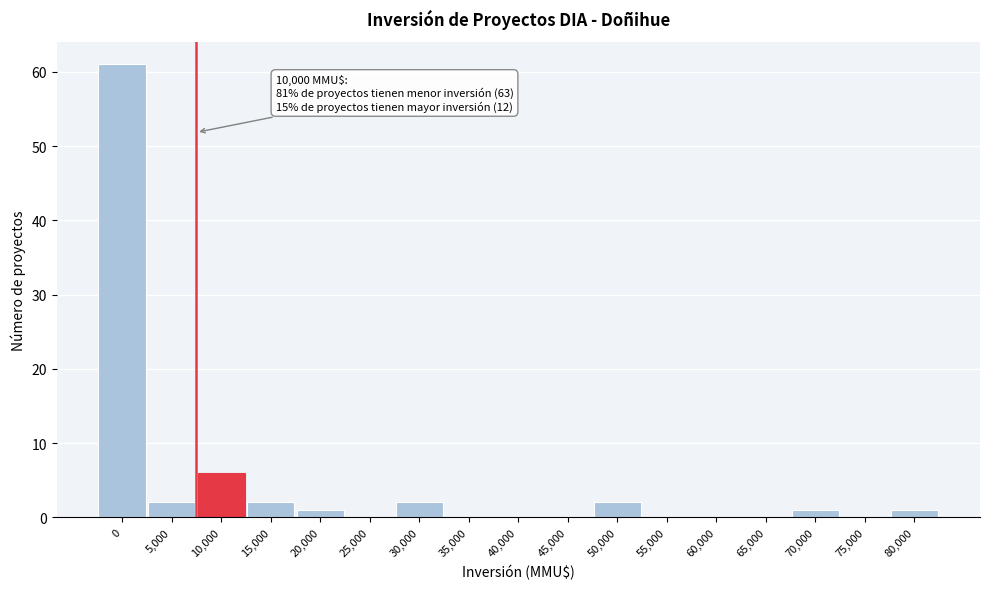

Reading left to right, extract all data points from this chart.

0=61	5,000=2	10,000=6	15,000=2	20,000=1	25,000=0	30,000=2	35,000=0	40,000=0	45,000=0	50,000=2	55,000=0	60,000=0	65,000=0	70,000=1	75,000=0	80,000=1